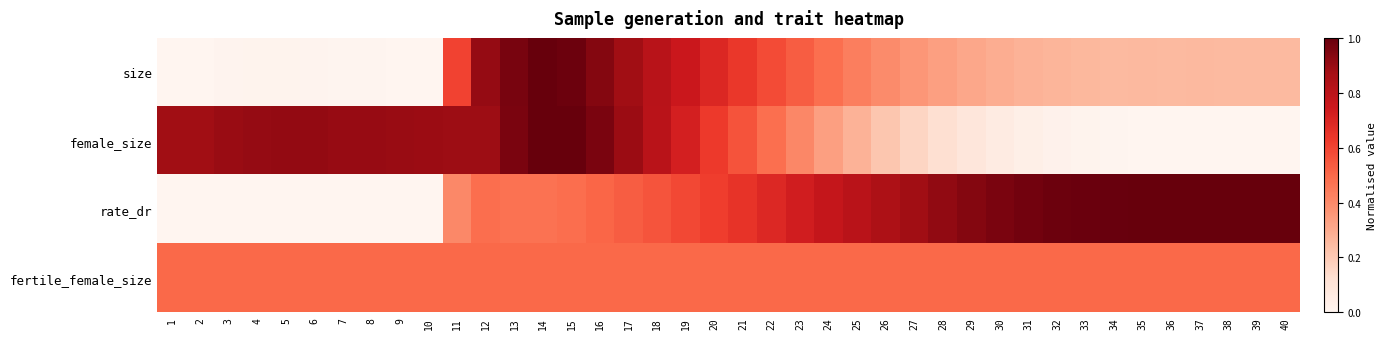

At how many categories does at least one series exceed 0?

40